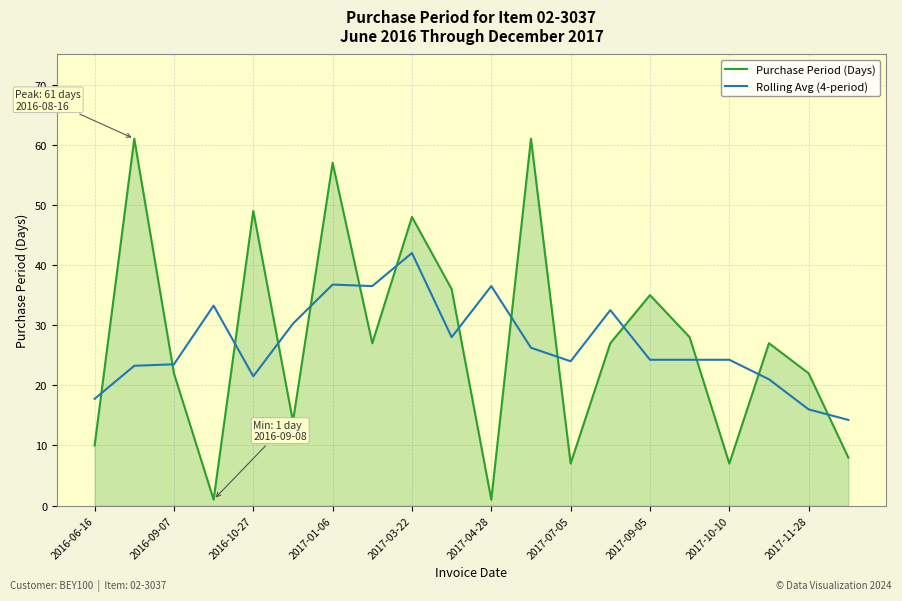

List the series in order of their peak value, lowest first.

Rolling Avg (4-period), Purchase Period (Days)